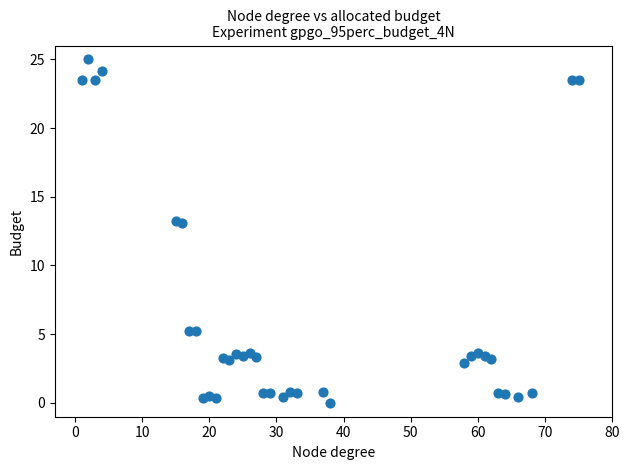

What is the range of Y values (max minus min)?

25.0